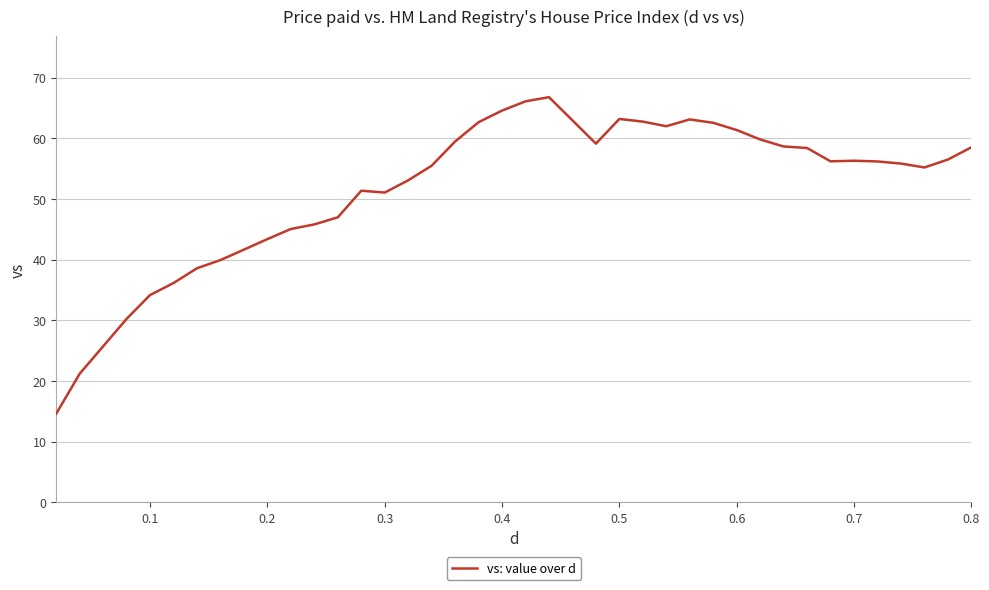

What is the greatest value displayed?

66.8